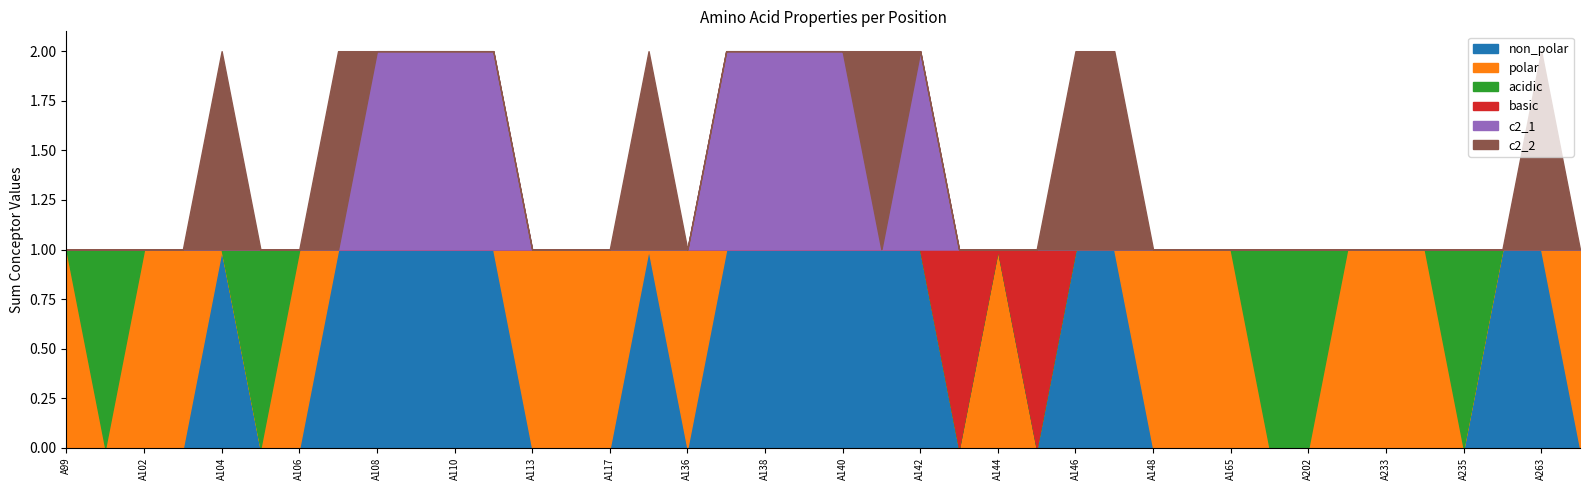

Which series ends up on top after the final intersection of non_polar and basic?

non_polar